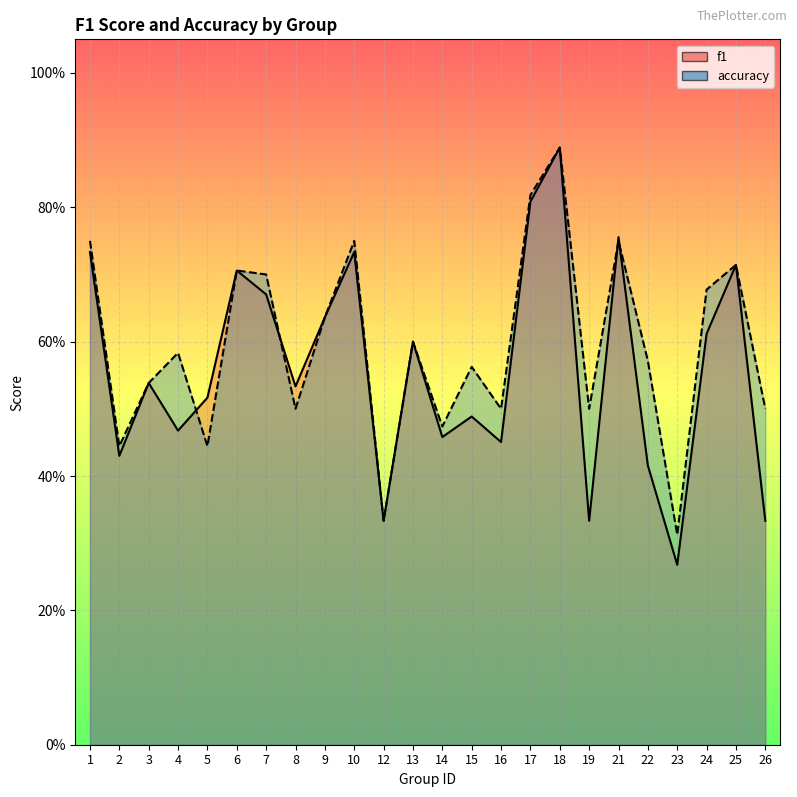

At which category does accuracy reach its first local peak?

4